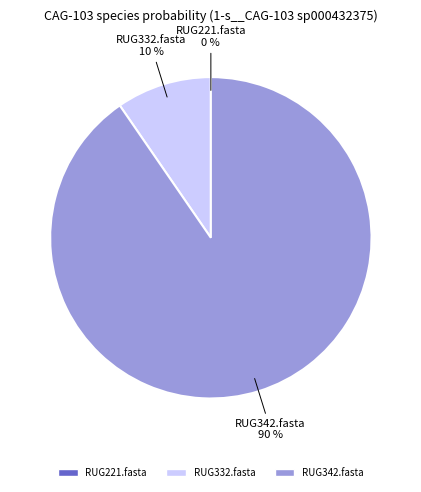

Which slice is the largest?

RUG342.fasta